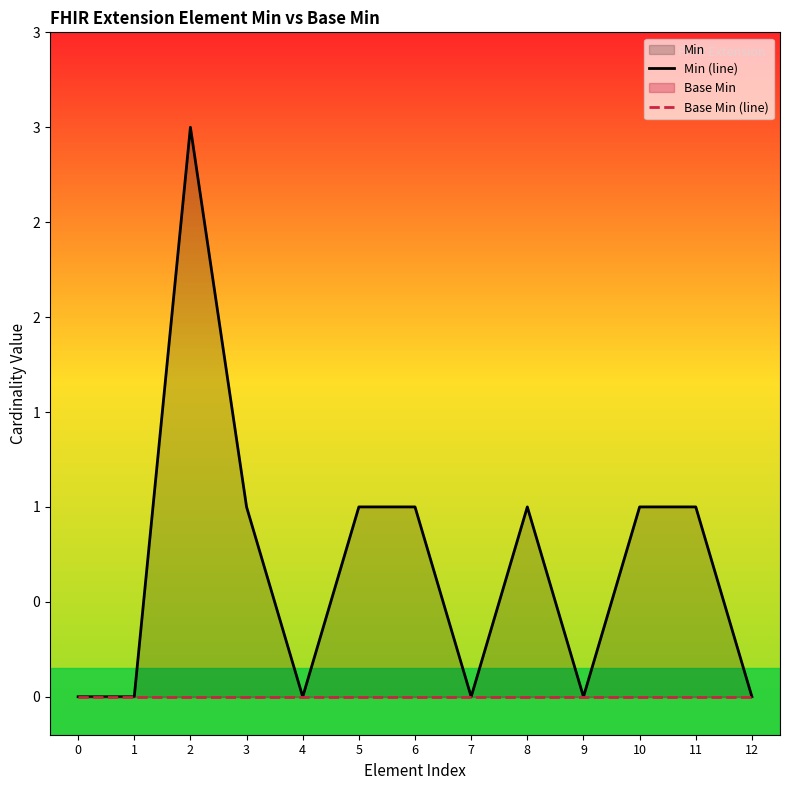

True or false: Min (line) has a value of -1 at 4.

False